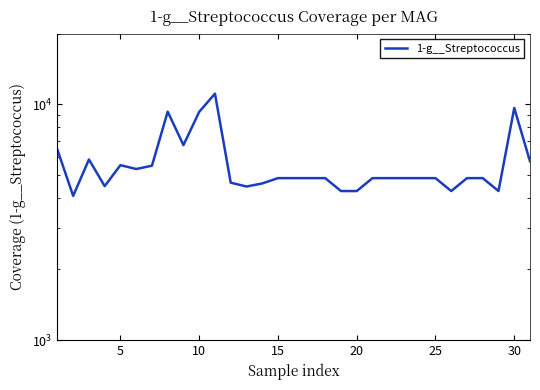

How many lines are shown in the chart?

1